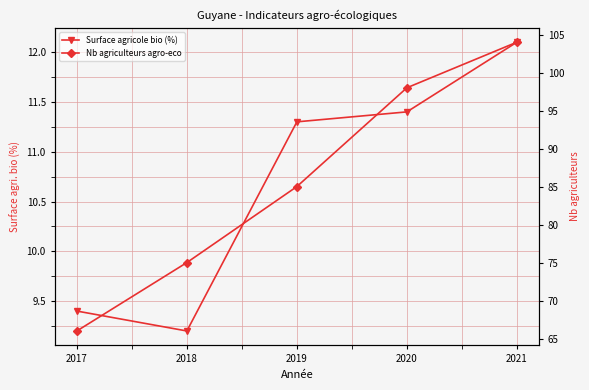

How many data points does each series have?

5